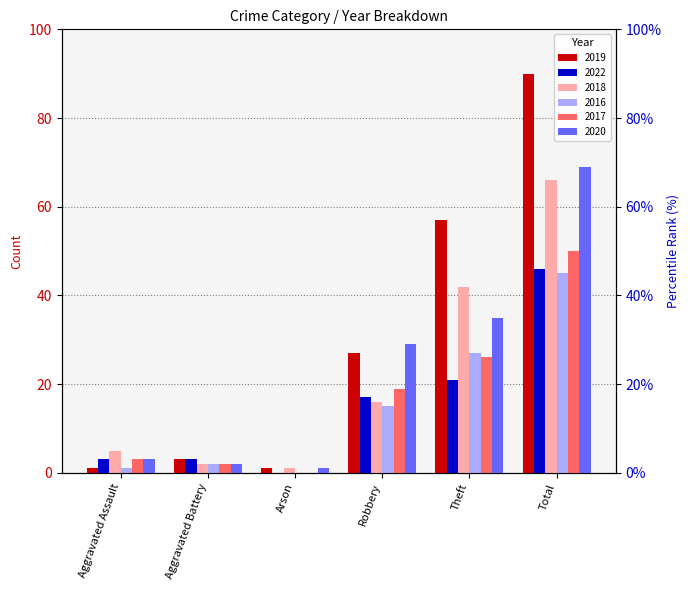

The 2019 series shows 135 at Total. True or false?

False